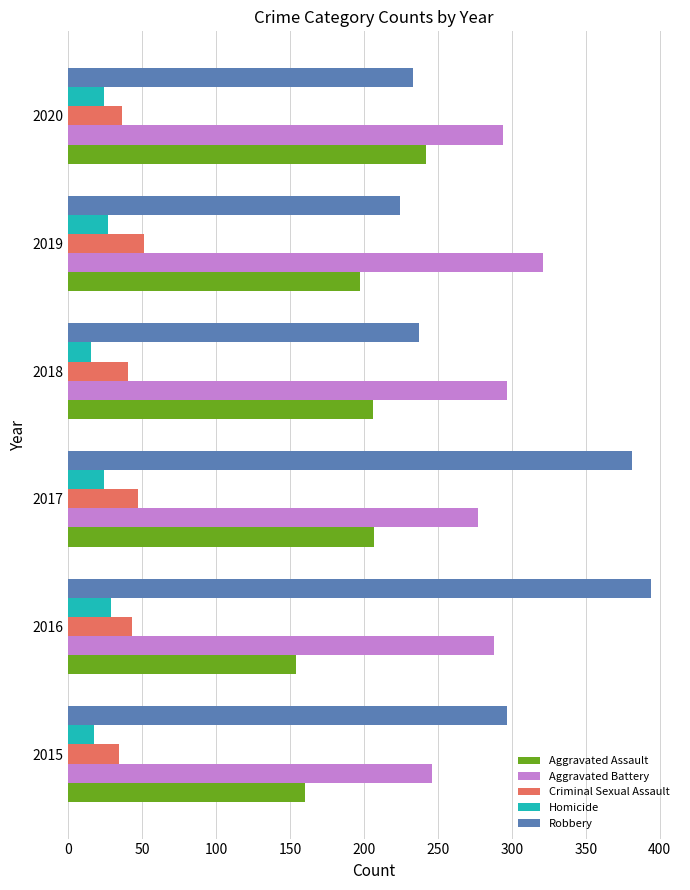

The value of Criminal Sexual Assault at 2017 is 25. True or false?

False